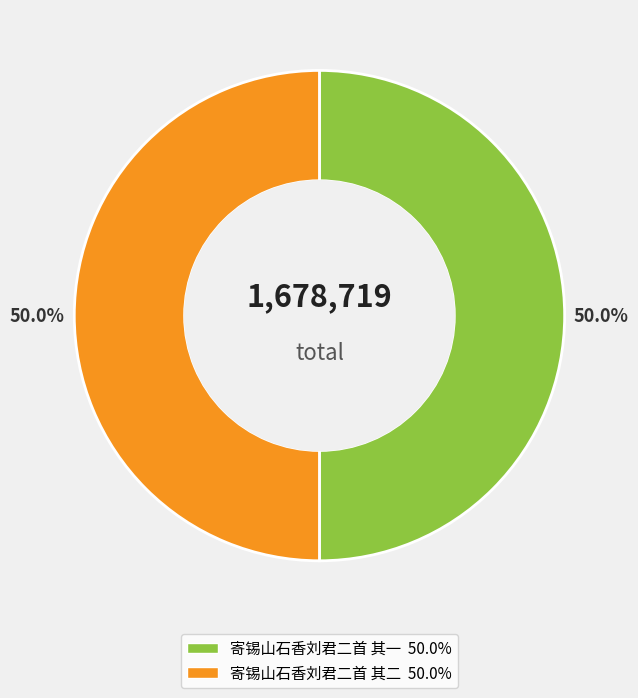

True or false: 寄锡山石香刘君二首 其二 accounts for 39% of the total.

False